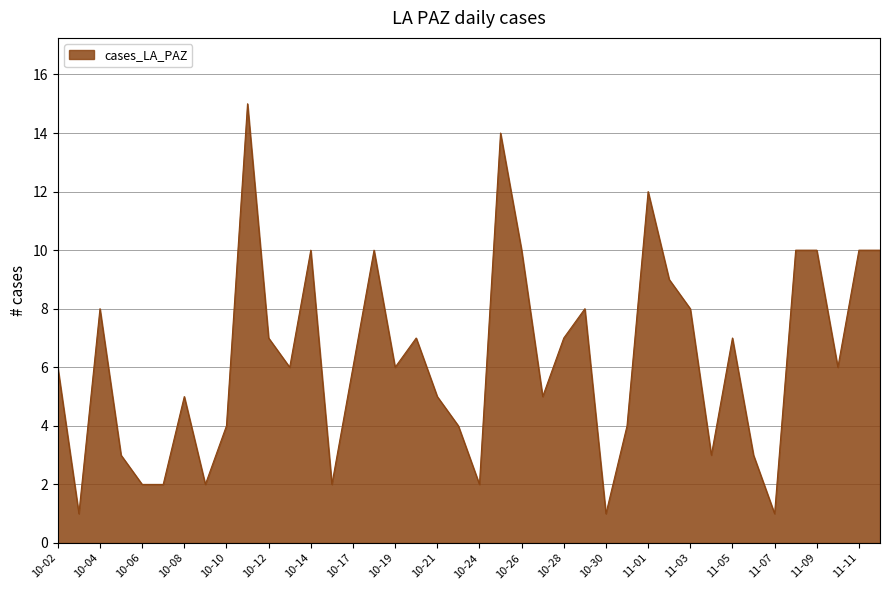

What is the maximum value shown in the chart?

15